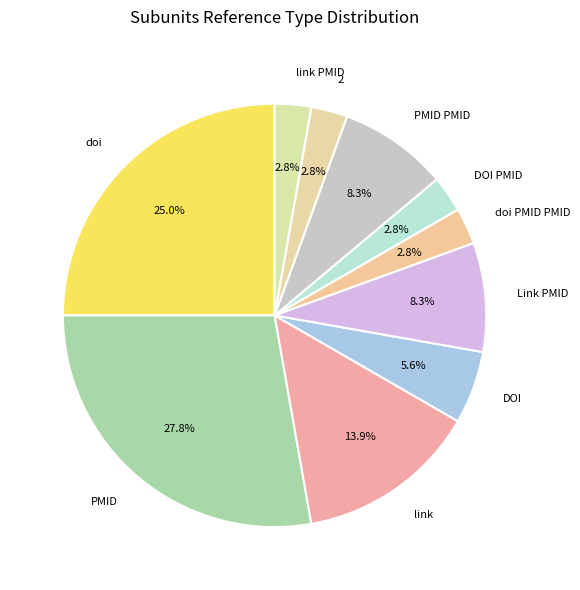

How many slices are in this pie chart?

10